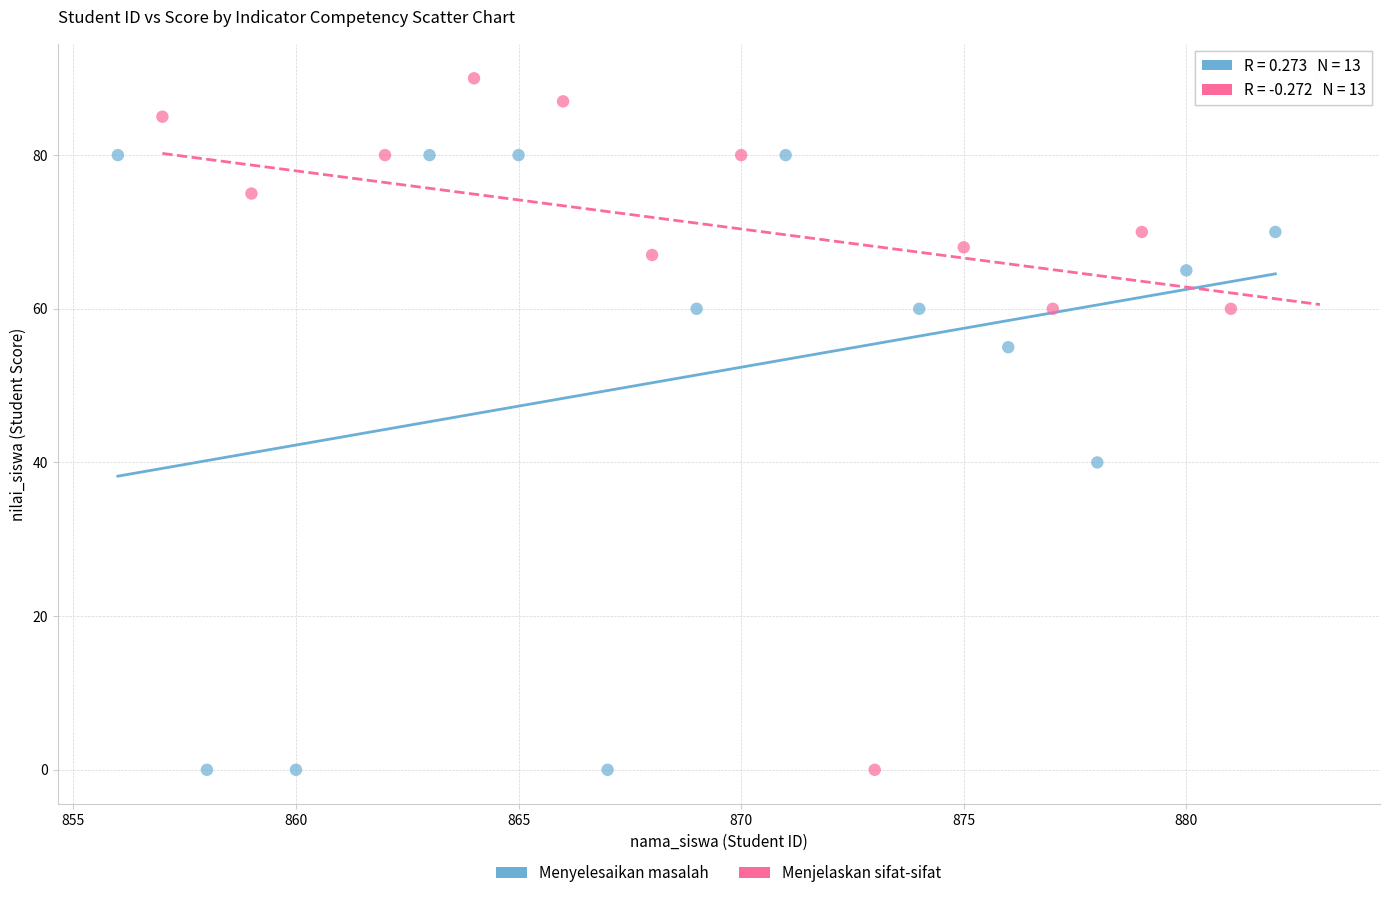

Which series has the widest spread of Y values?

Menjelaskan sifat-sifat